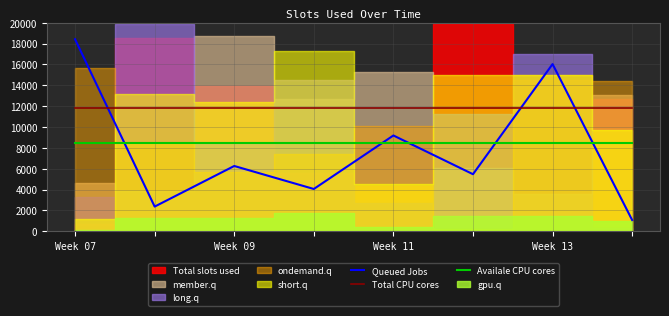

How many times do Queued Jobs and Total CPU cores cross each other?

3